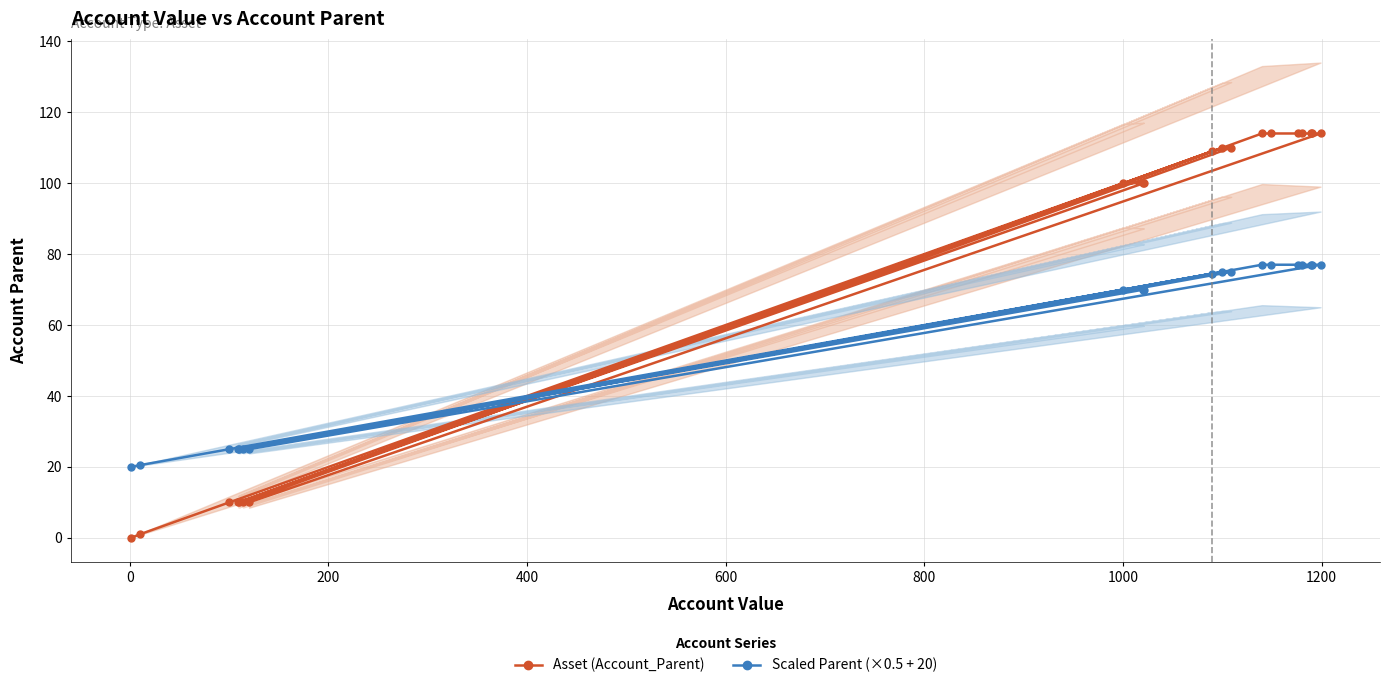

What is the value of the Asset (Account_Parent) point at the 14th from the left?

114.0